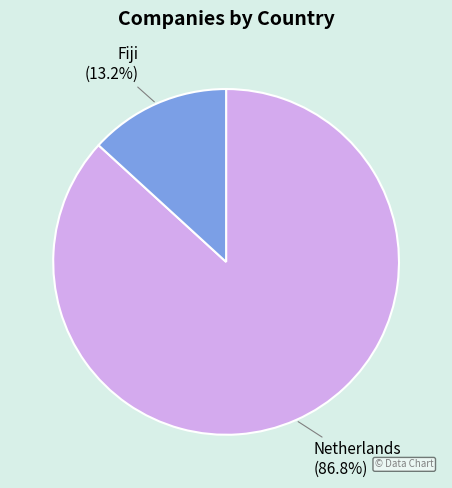

Is there any slice that represents more than half of the pie?

Yes